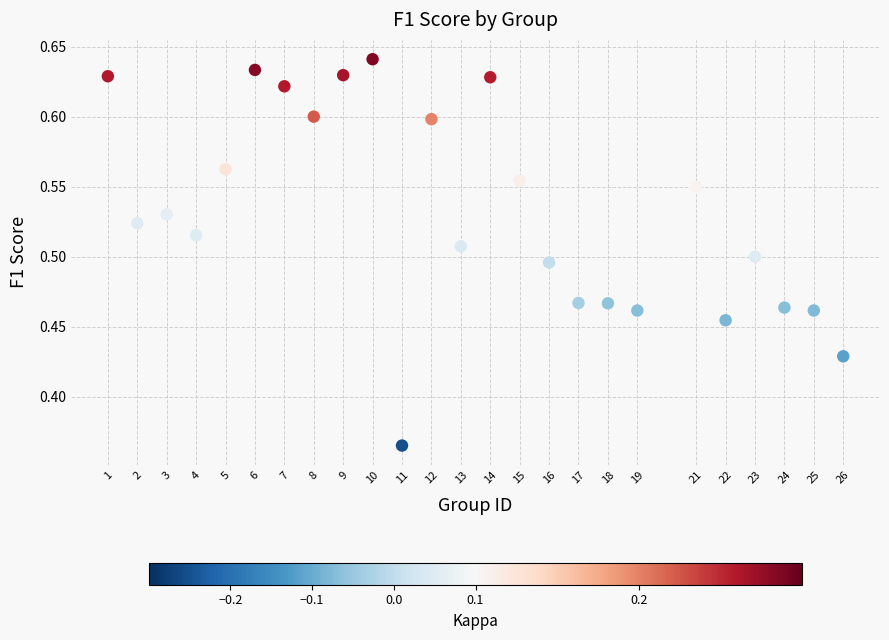

What is the range of Y values (max minus min)?

0.3